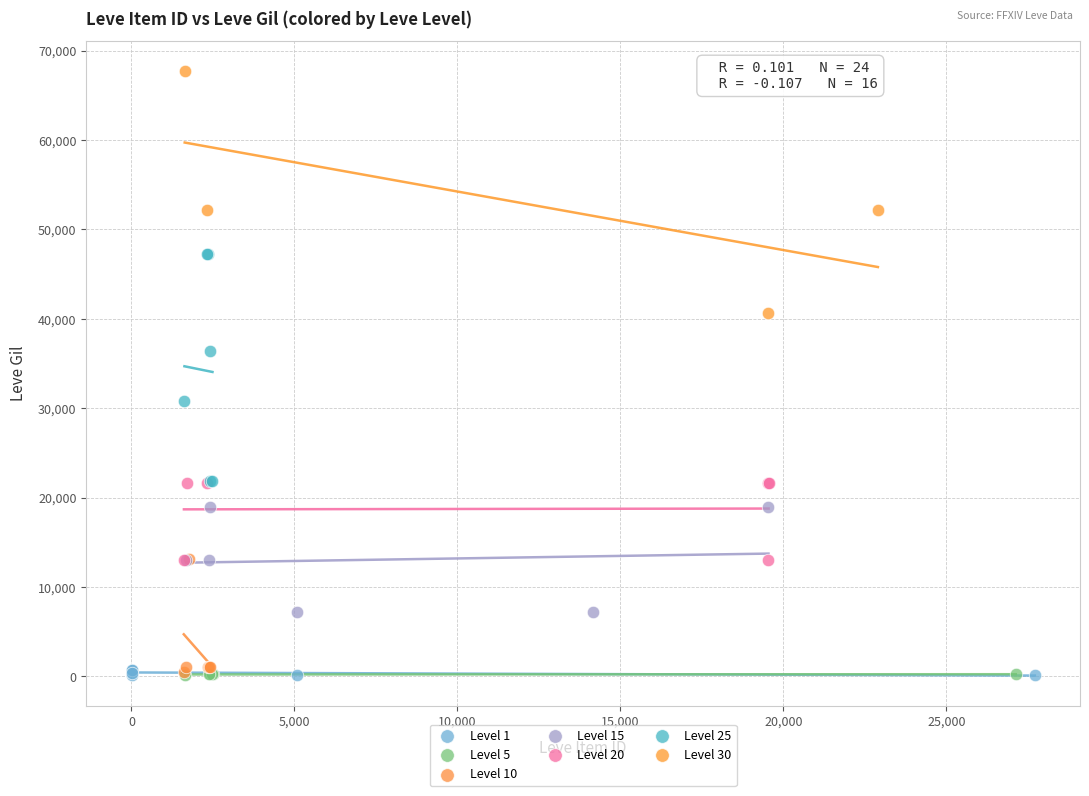

Which series contains the highest Y value?

Level 30